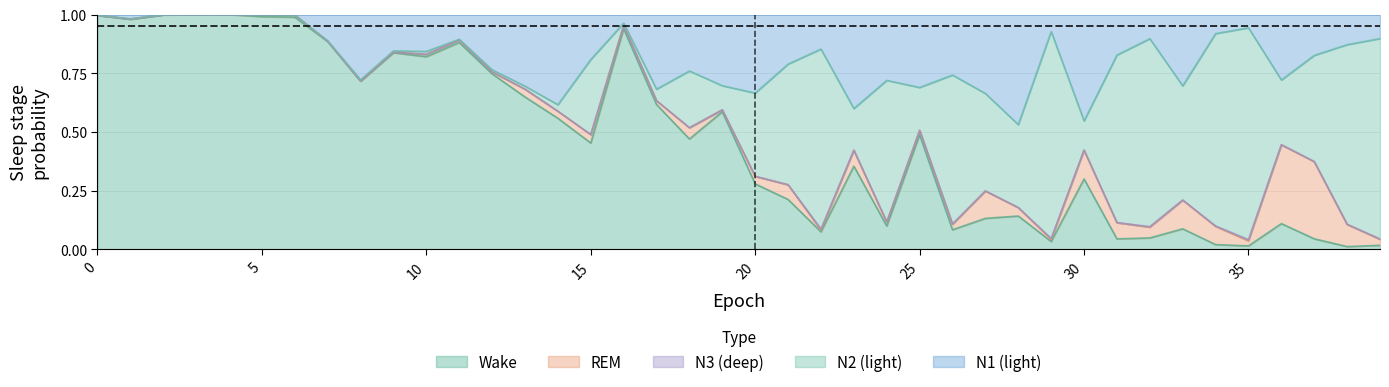

Rank the series at 33 from highest to lowest value.

N2, N1, R, W, N3